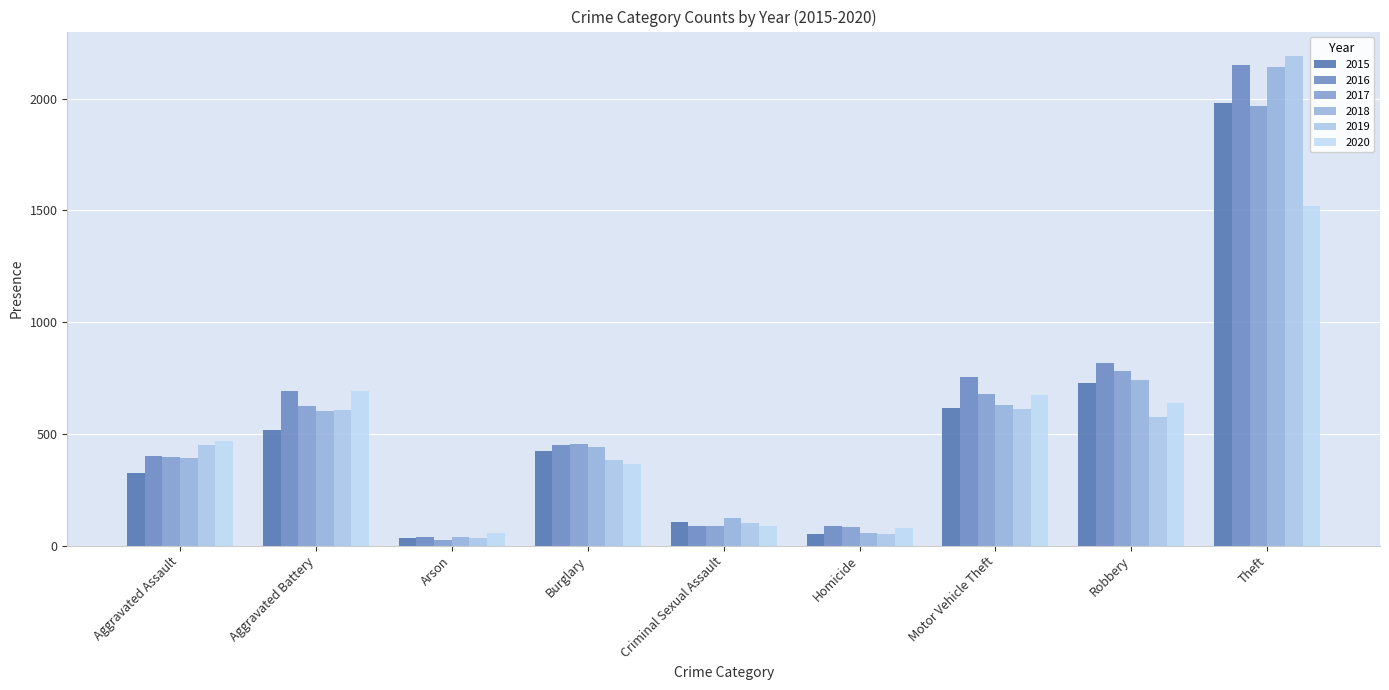

What value does the 2019 series have at Homicide?

53